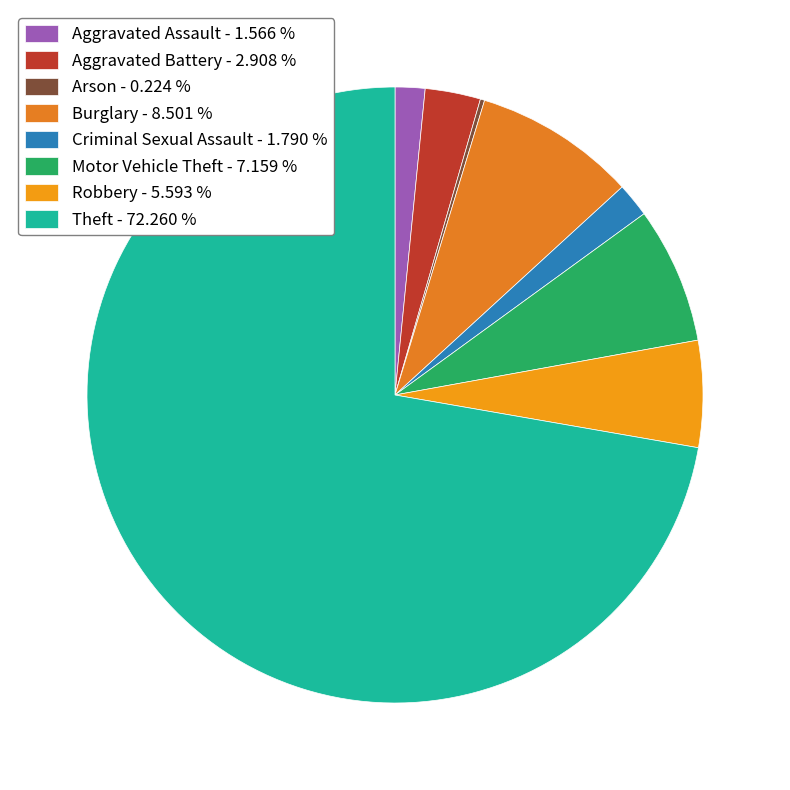

To the nearest percent, what is the difference between the largest and smallest slice percentages?

72%